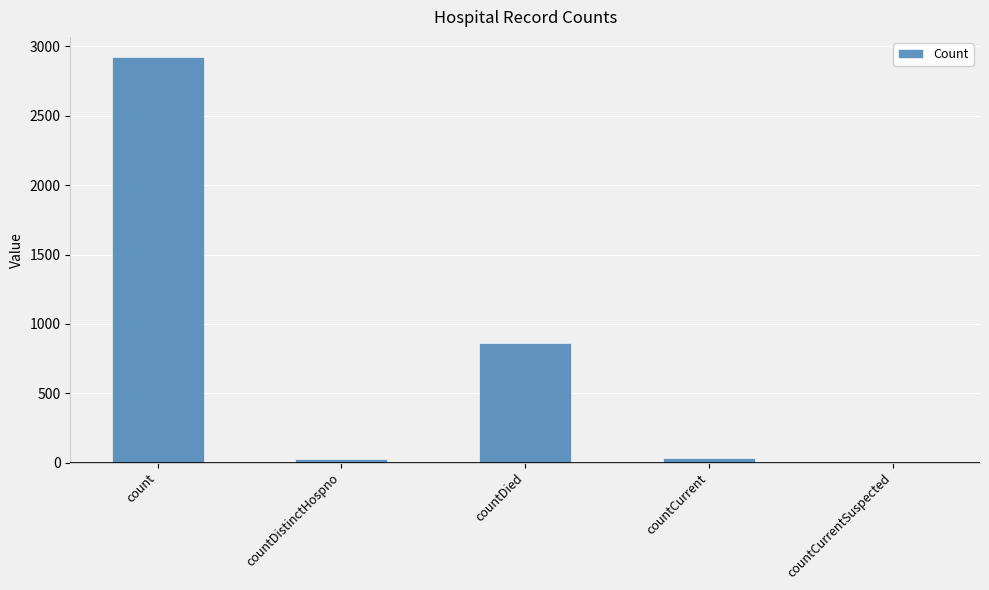

Reading left to right, list all the values displayed in this chart.

count=2923	countDistinctHospno=23	countDied=864	countCurrent=36	countCurrentSuspected=0